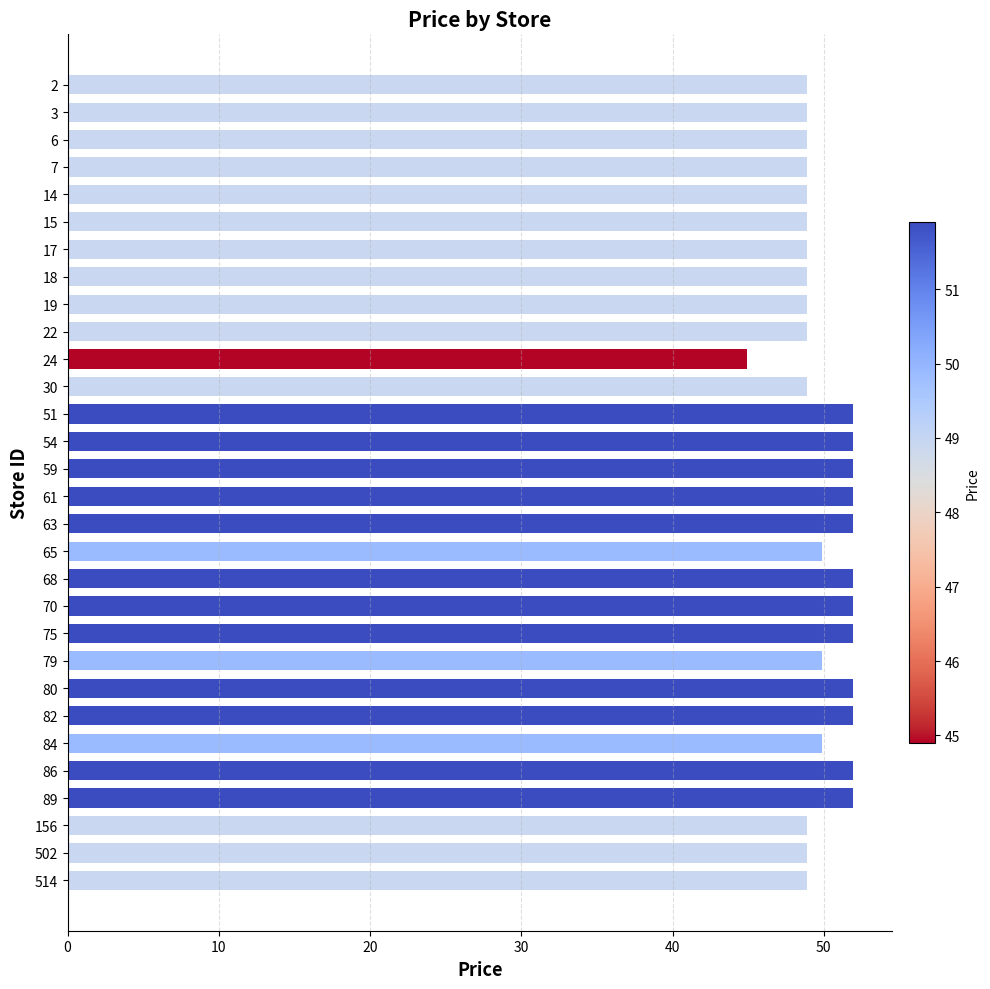

Is it true that the value at 156 is 65.5?

False